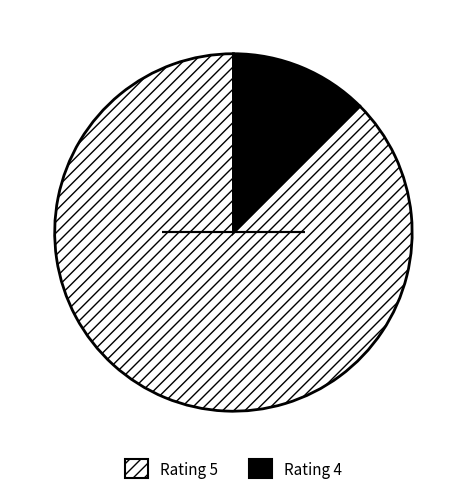

Combined, do Rating 5 and Rating 4 account for over 50%?

Yes